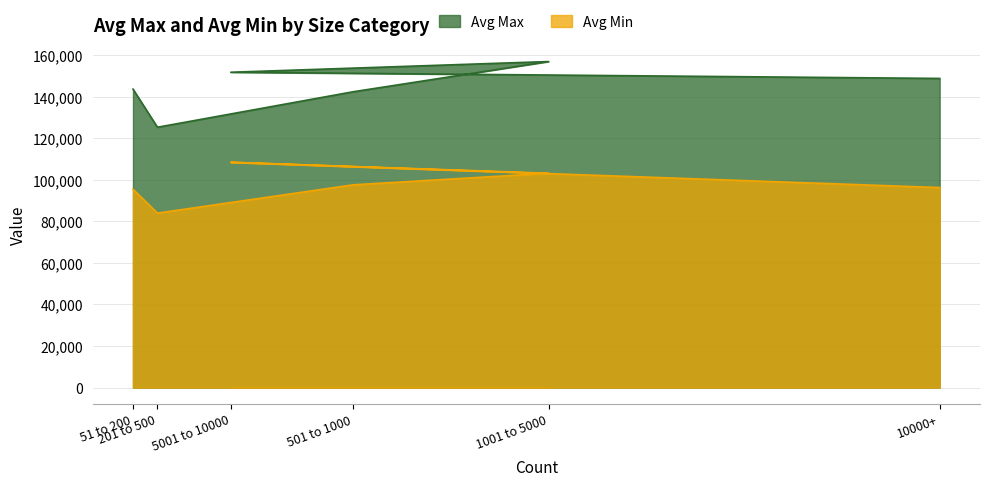

How many interior local peaks does the Avg Max series have?

1